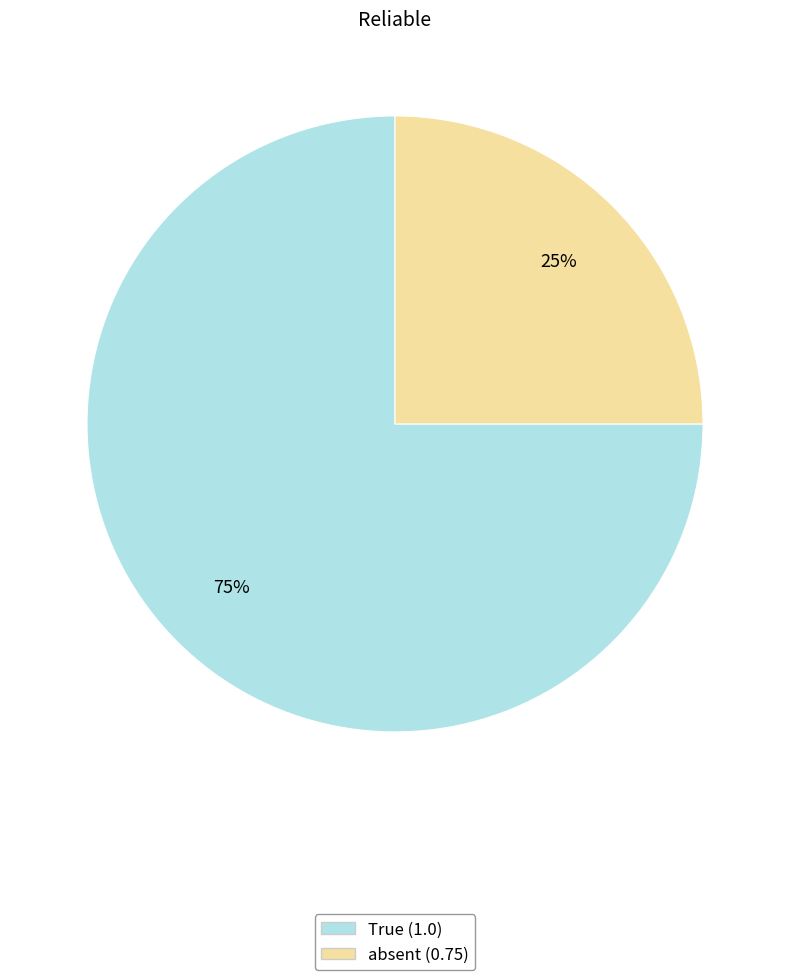

Does any single category account for the majority?

Yes